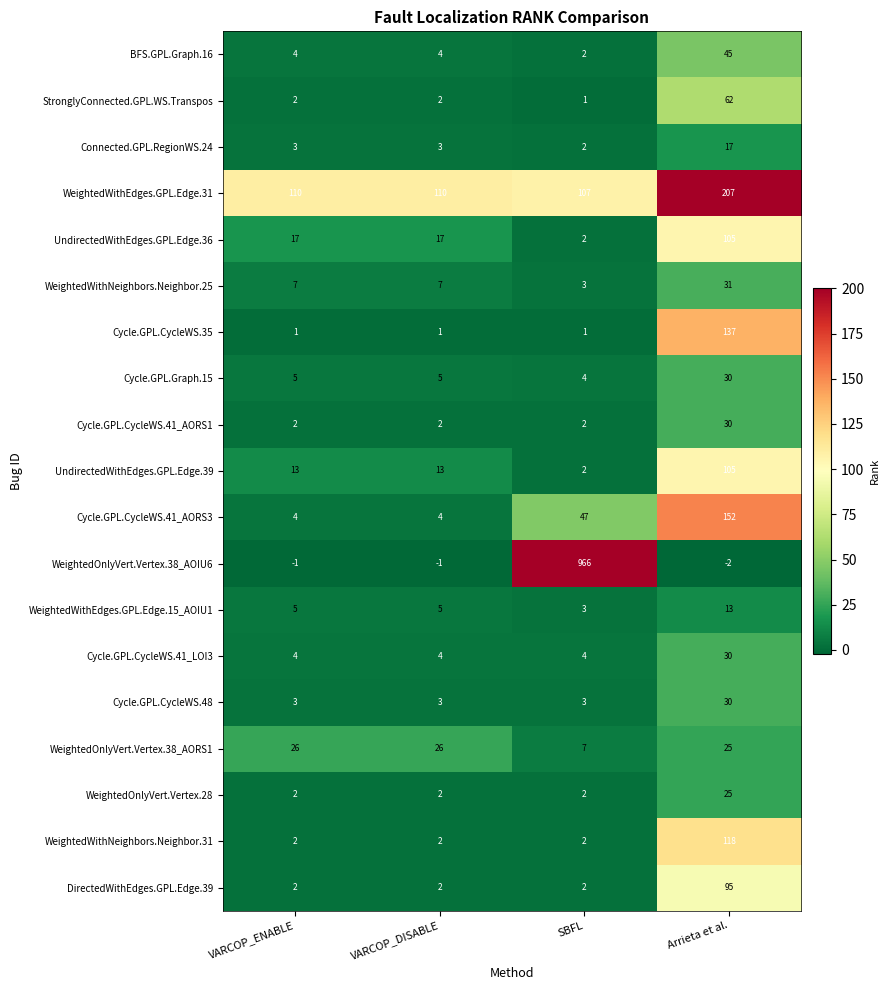

Between VARCOP_ENABLE and Arrieta et al., which series saw the biggest shift?

Cycle.GPL.CycleWS.41_AORS3